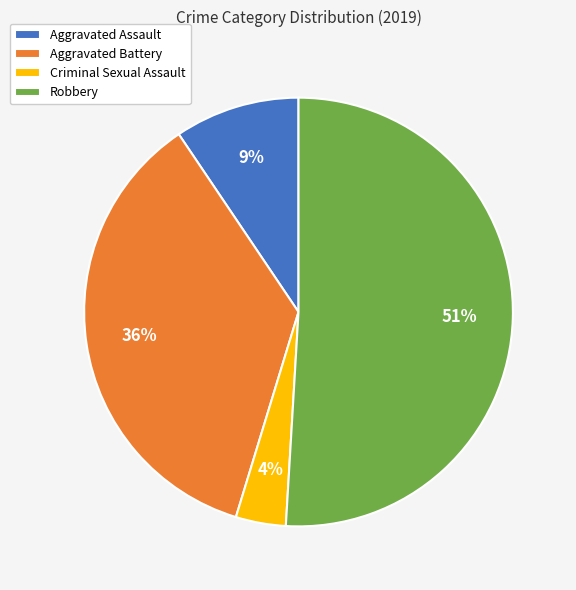

Which slice is the smallest?

Criminal Sexual Assault